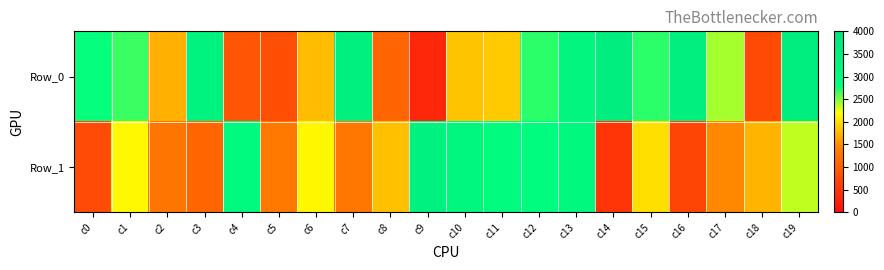

Rank the series at c9 from lowest to highest value.

Row_0, Row_1